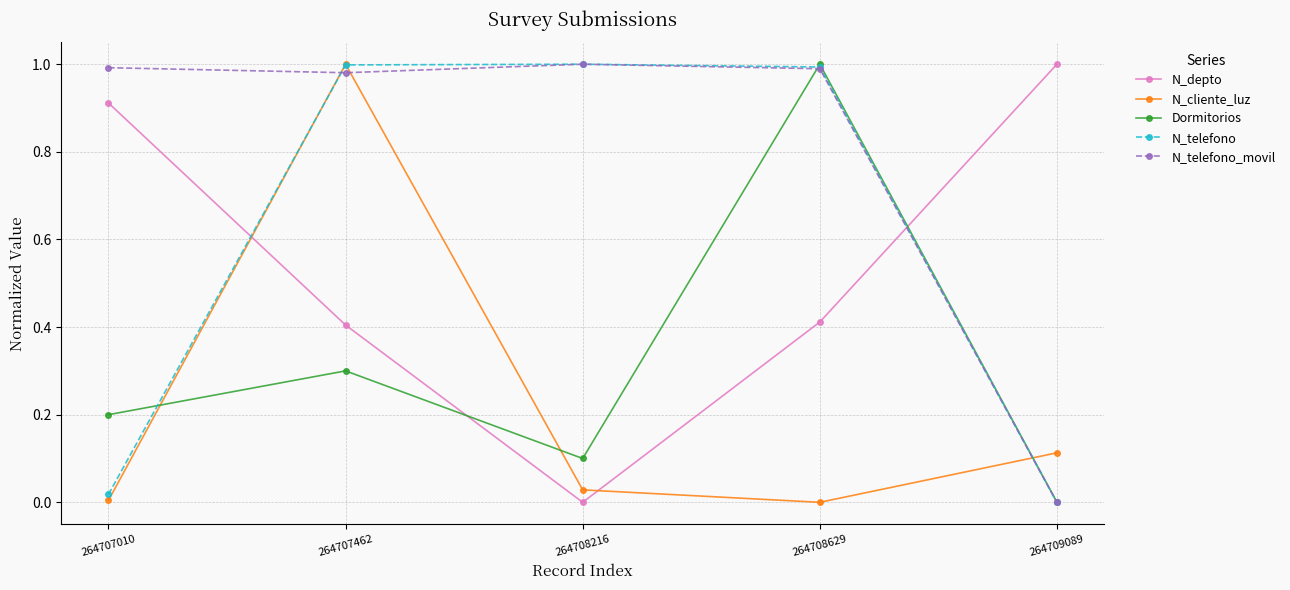

Which series ends up on top after the final intersection of Dormitorios and N_depto?

N_depto